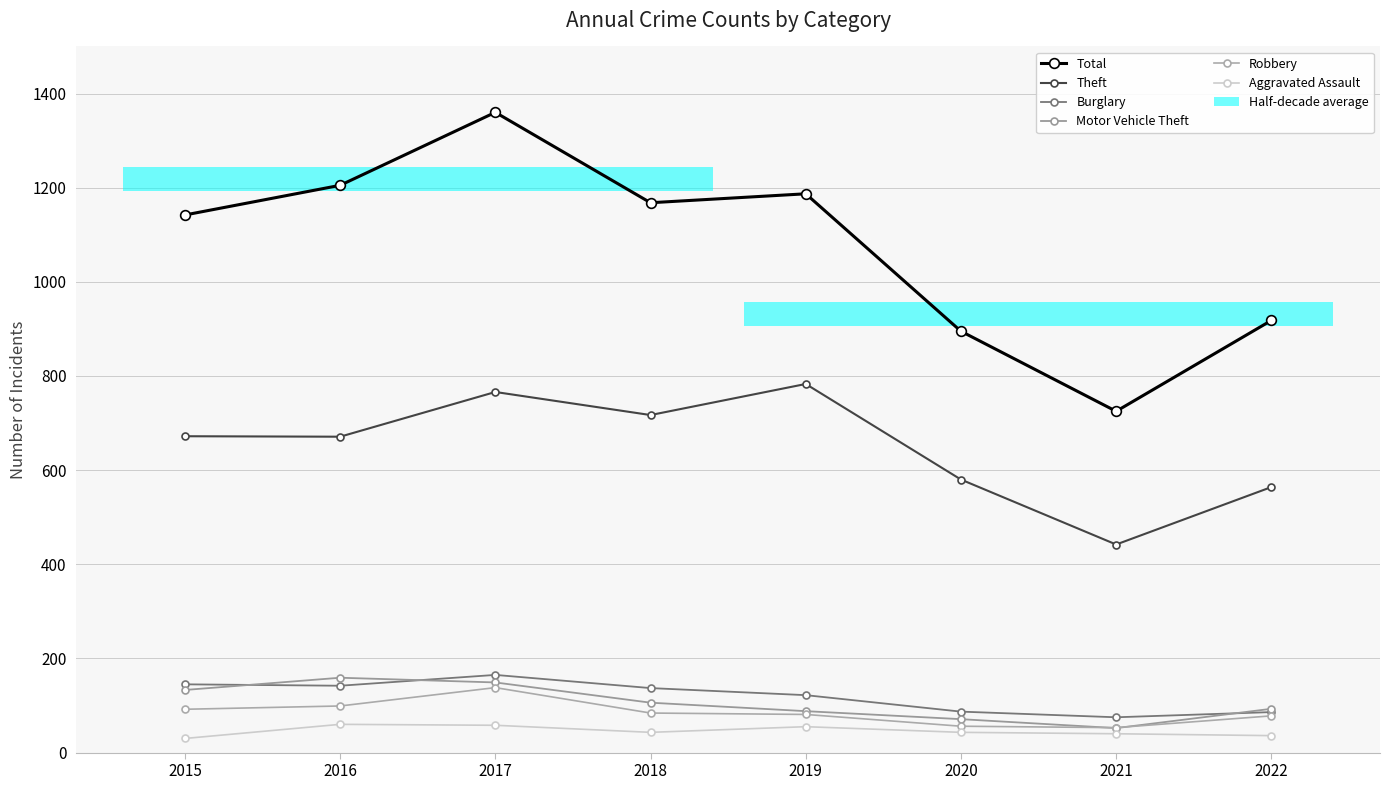

What is the value of the Robbery bar at the 8th from the left?

78